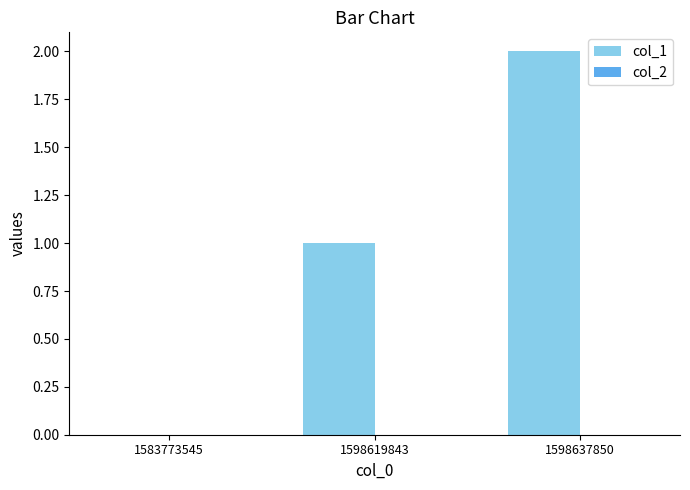

What is the sum of all values?

3